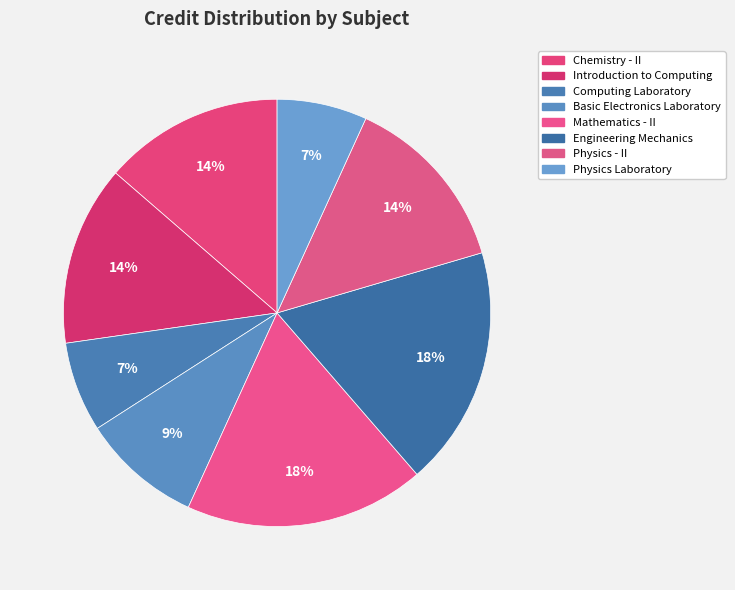

What portion of the pie excludes Computing Laboratory?

93.2%